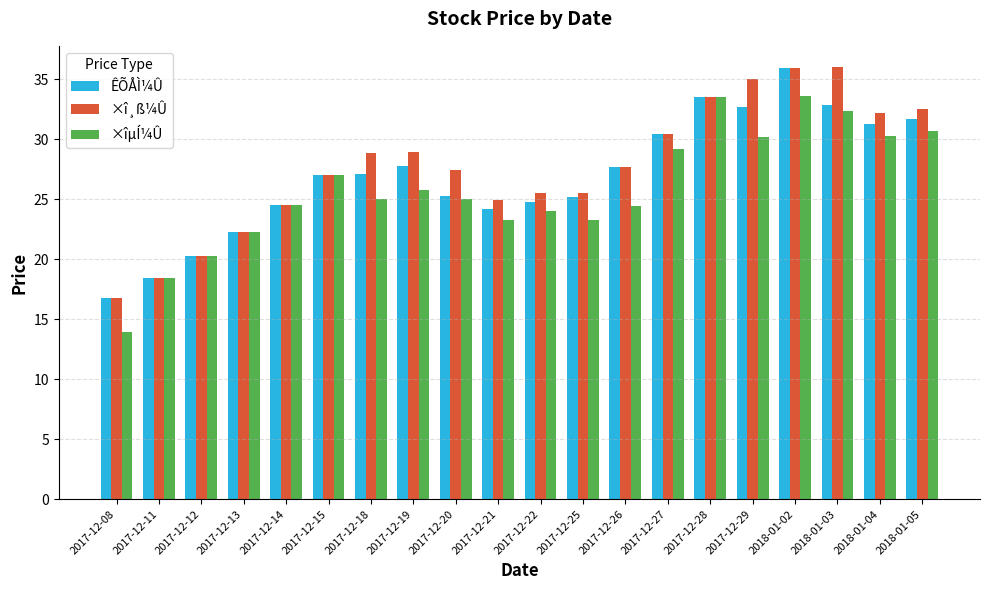

Rank the series at 2017-12-18 from highest to lowest value.

×î¸ß¼Û, ÊÕÅÌ¼Û, ×îµÍ¼Û